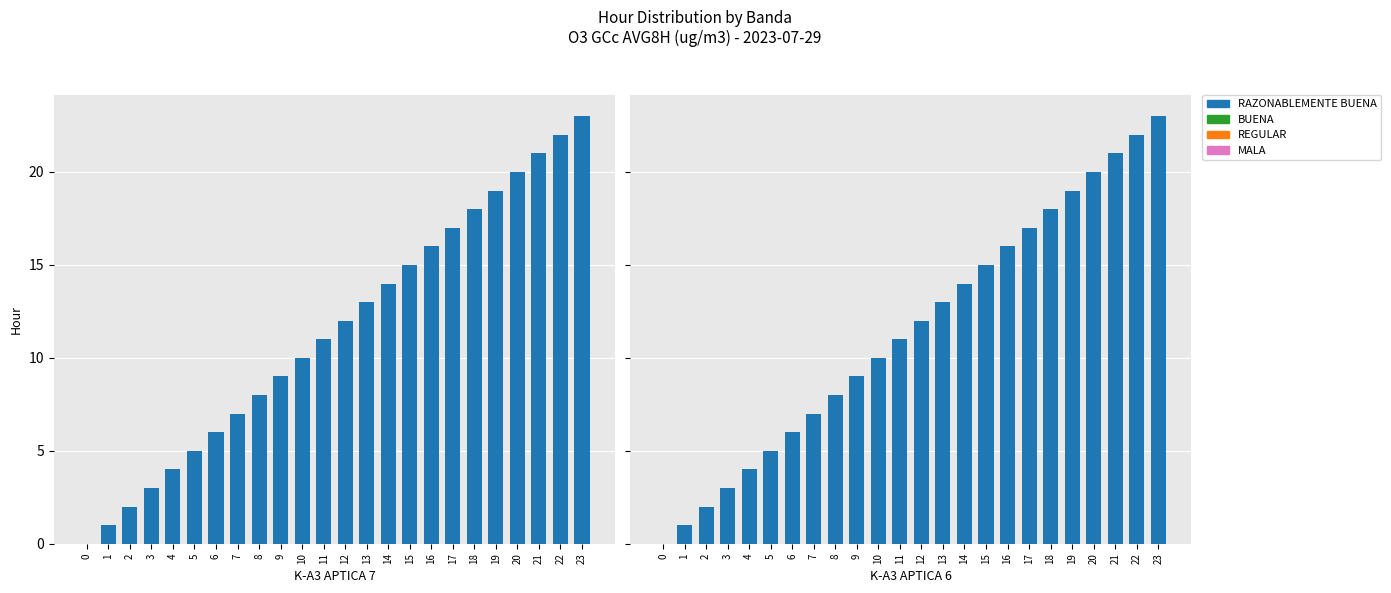

List the labels in order of value, largest first.

23, 22, 21, 20, 19, 18, 17, 16, 15, 14, 13, 12, 11, 10, 9, 8, 7, 6, 5, 4, 3, 2, 1, 0